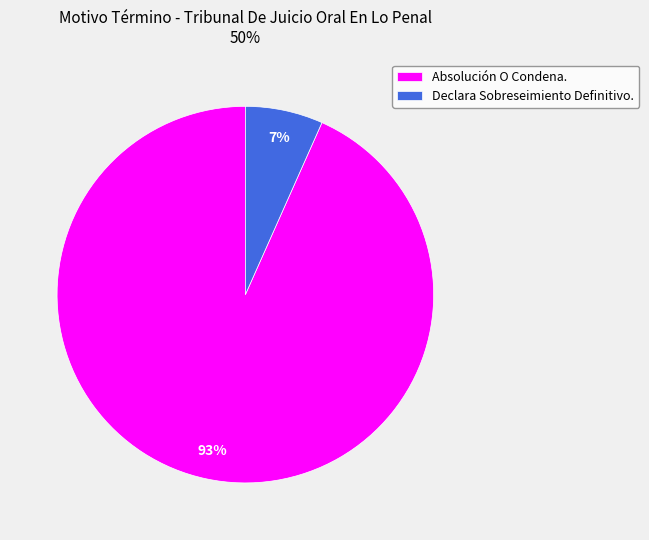

Which category has the smallest portion of the pie?

Declara Sobreseimiento Definitivo.